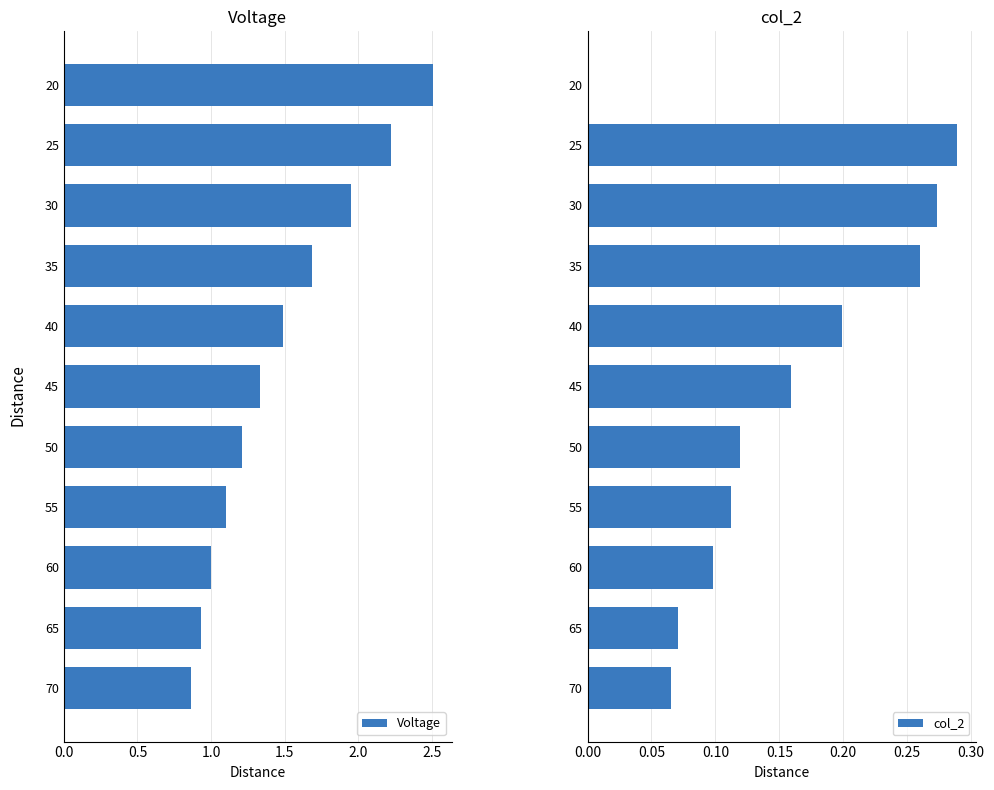

List the labels in order of Voltage value, largest first.

20, 25, 30, 35, 40, 45, 50, 55, 60, 65, 70